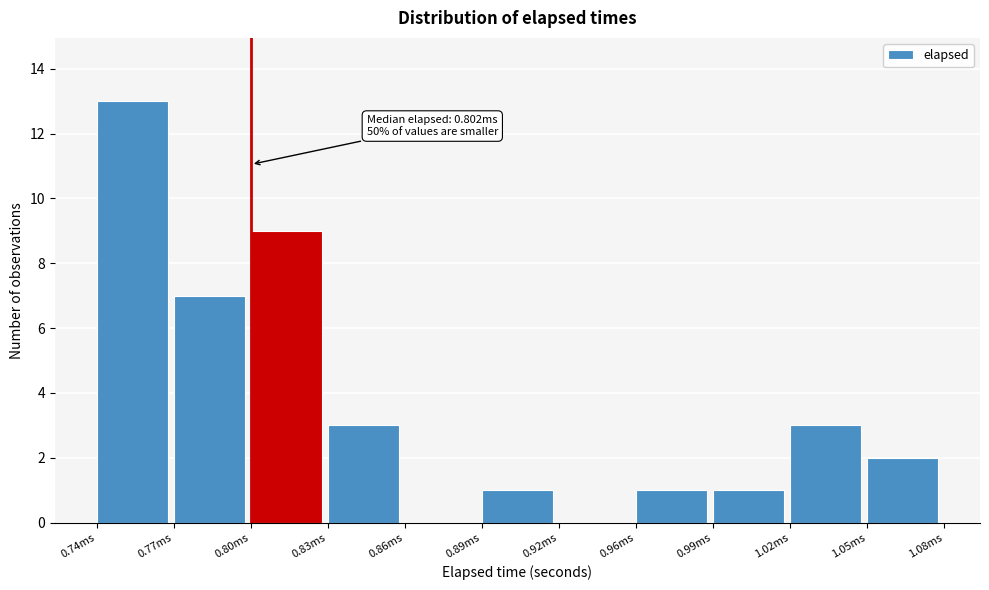

Reading left to right, what are all the values shown in this chart?

0.74ms=13	0.77ms=7	0.80ms=9	0.83ms=3	0.86ms=0	0.89ms=1	0.92ms=0	0.96ms=1	0.99ms=1	1.02ms=3	1.05ms=2